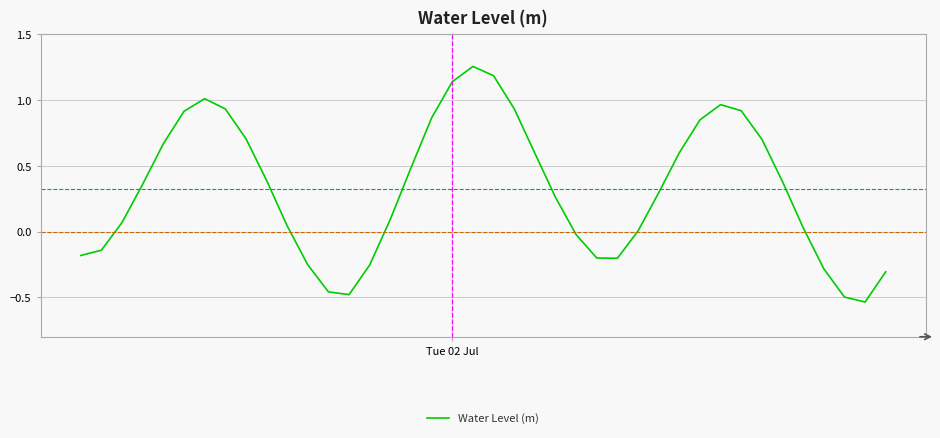

What is the difference between the maximum and minimum values?

1.8